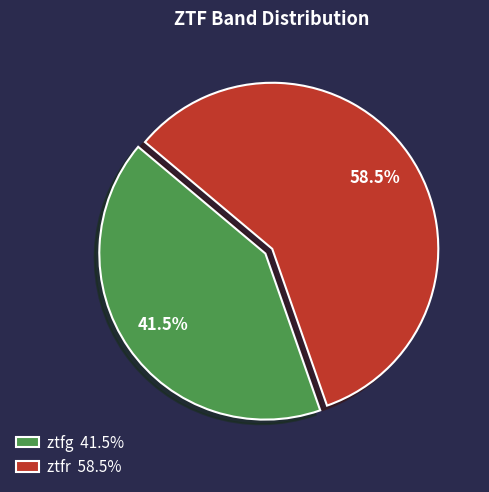

To the nearest percent, what is the difference between the ztfg and ztfr slice percentages?

17%